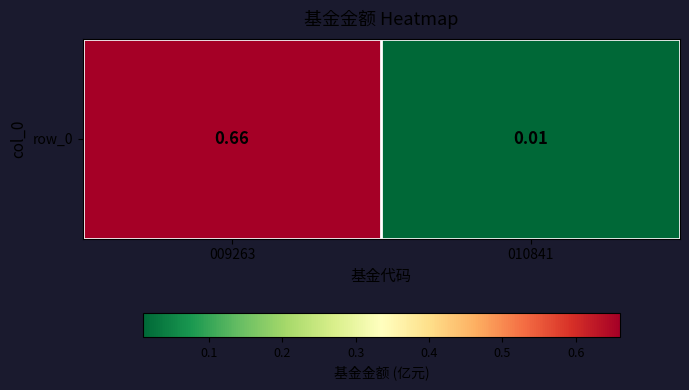

Reading left to right, list all the values displayed in this chart.

009263=0.7	010841=0.0